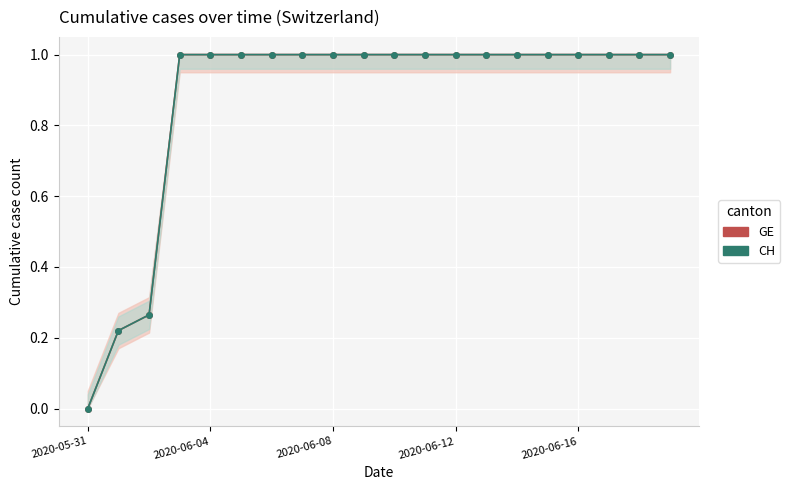

How many data points does each series have?

20